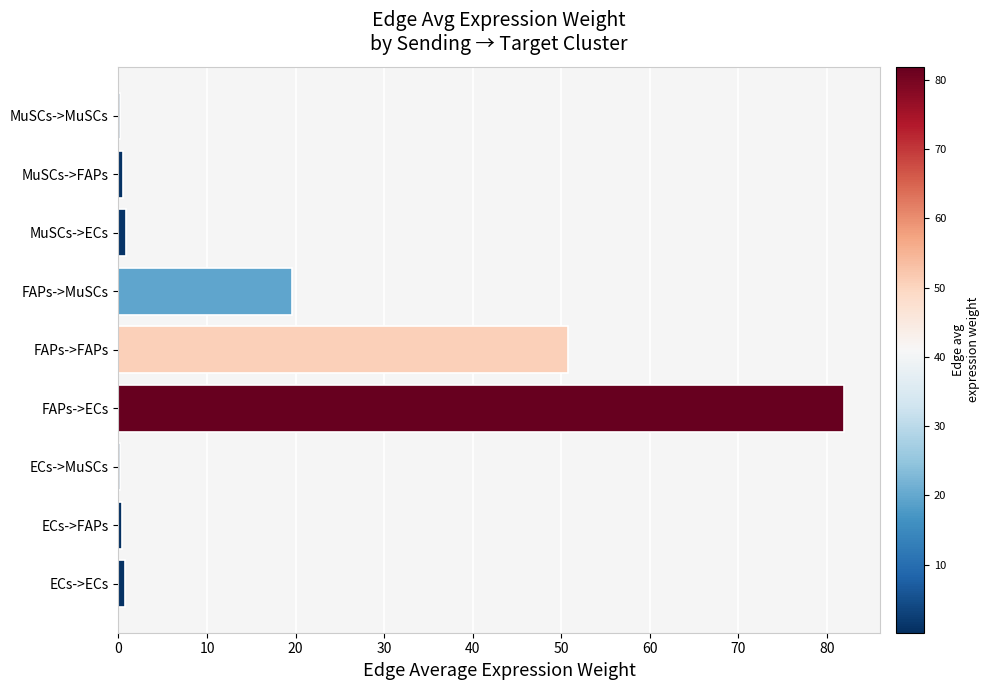

Which label corresponds to the largest value in the chart?

FAPs->ECs